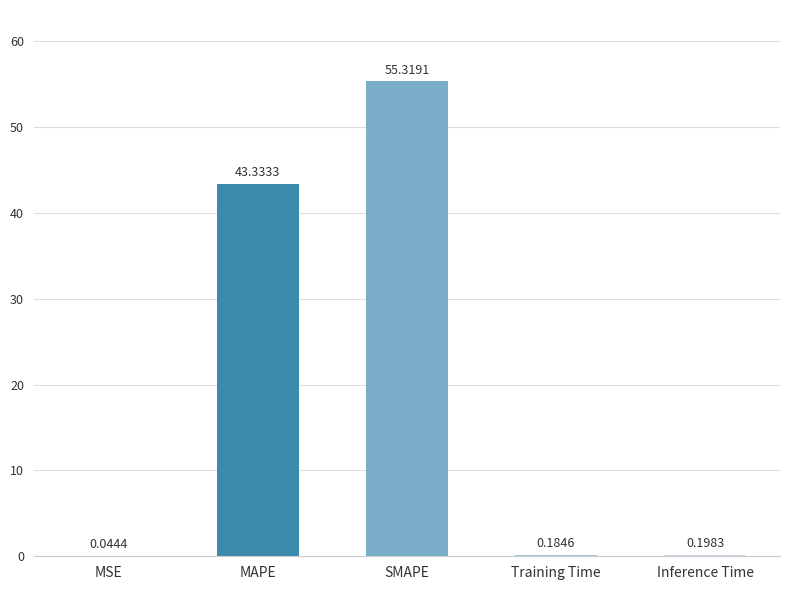

At which label is the value closest to 27?

MAPE